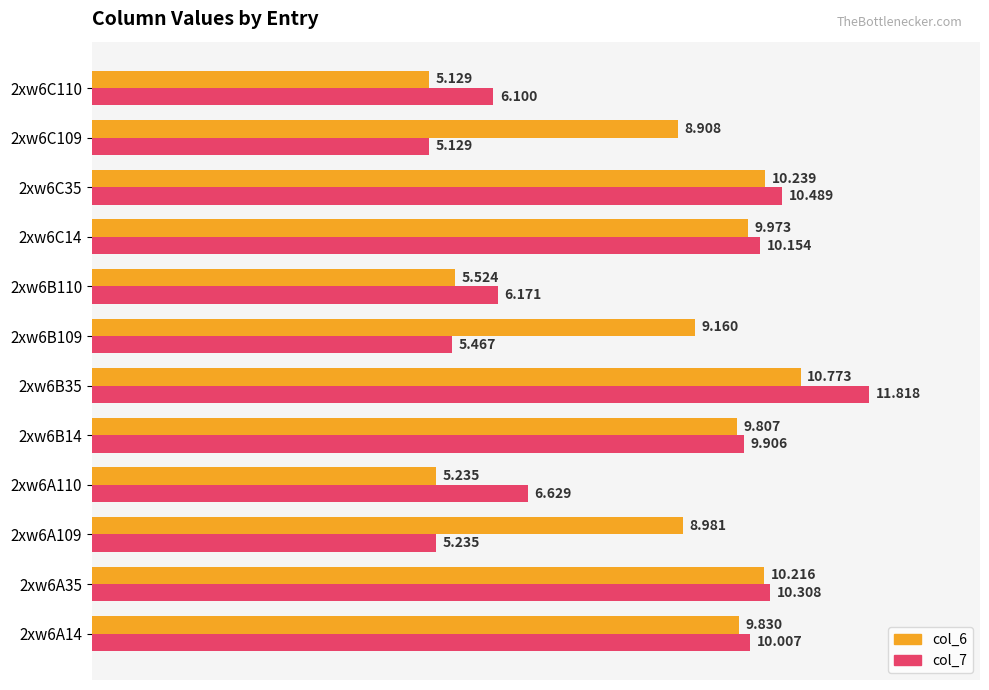

Is the value of col_6 at 2xw6B109 greater than the value of col_7 at 2xw6C109?

Yes